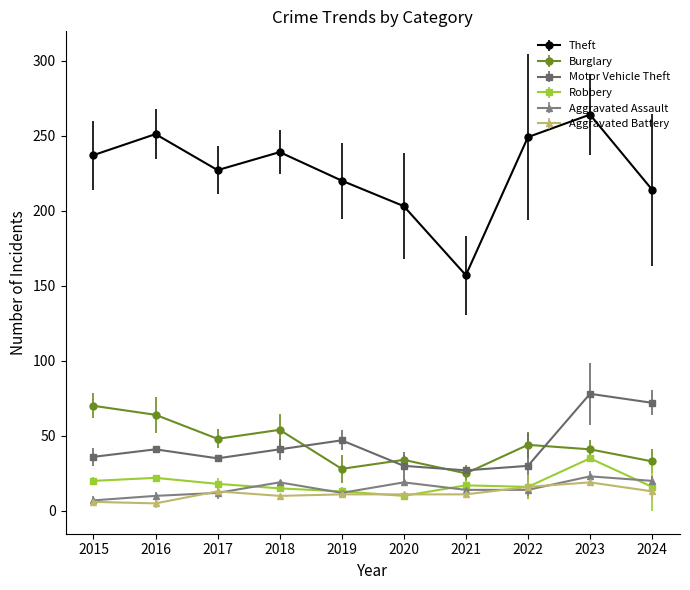

How many data points in Motor Vehicle Theft are less than 41?

5